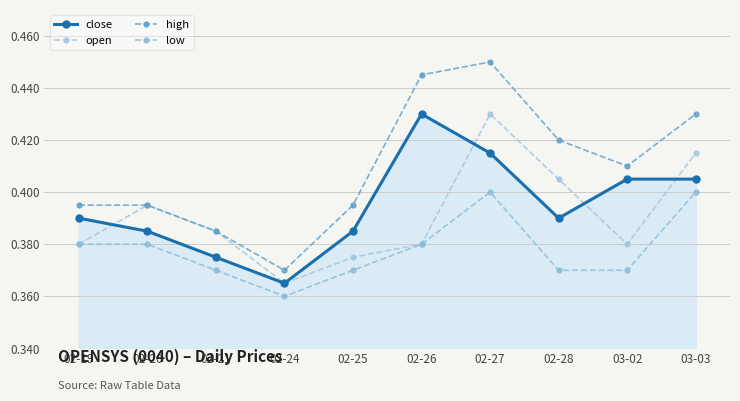

What is the difference between the maximum and minimum values in the high series?

0.1